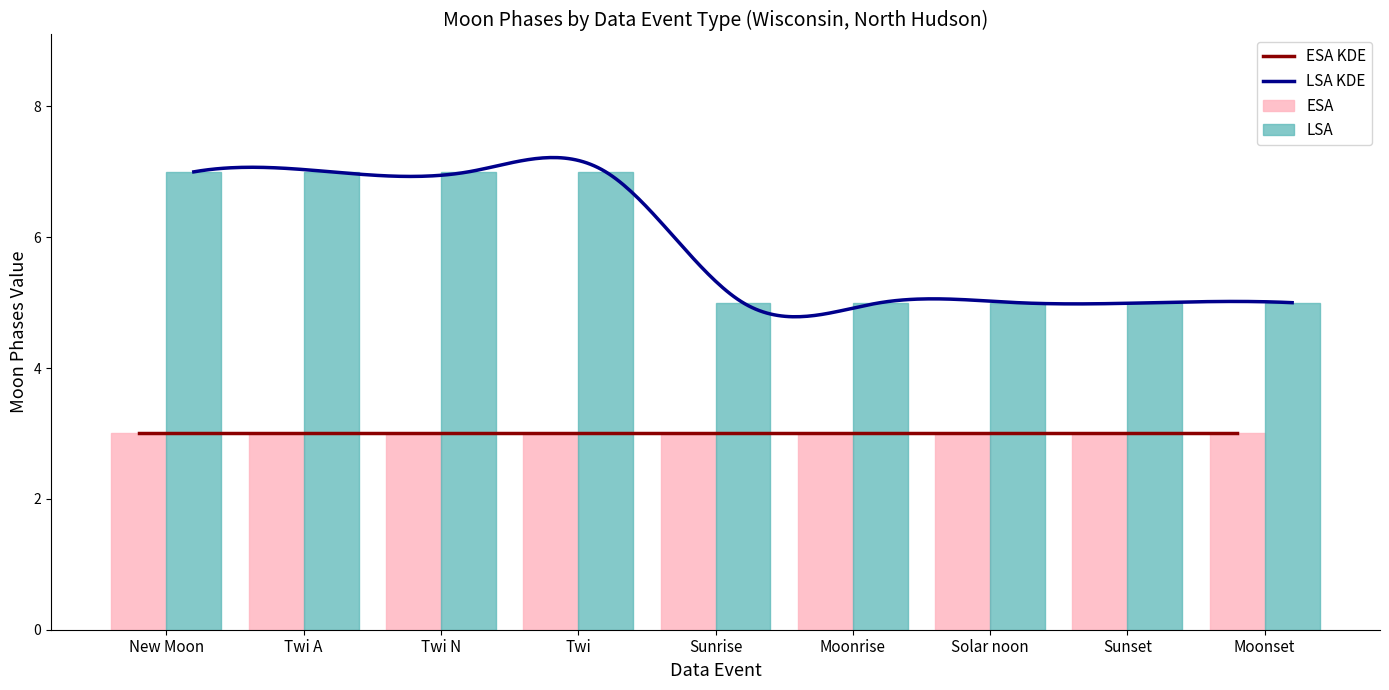

Which has a higher value, Sunset or New Moon?

New Moon